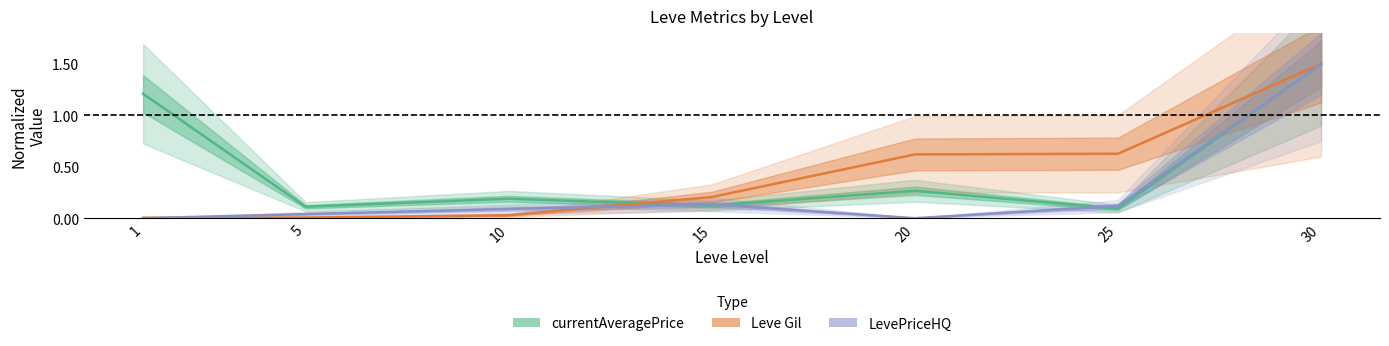

At which label is currentAveragePrice closest to 0?

25